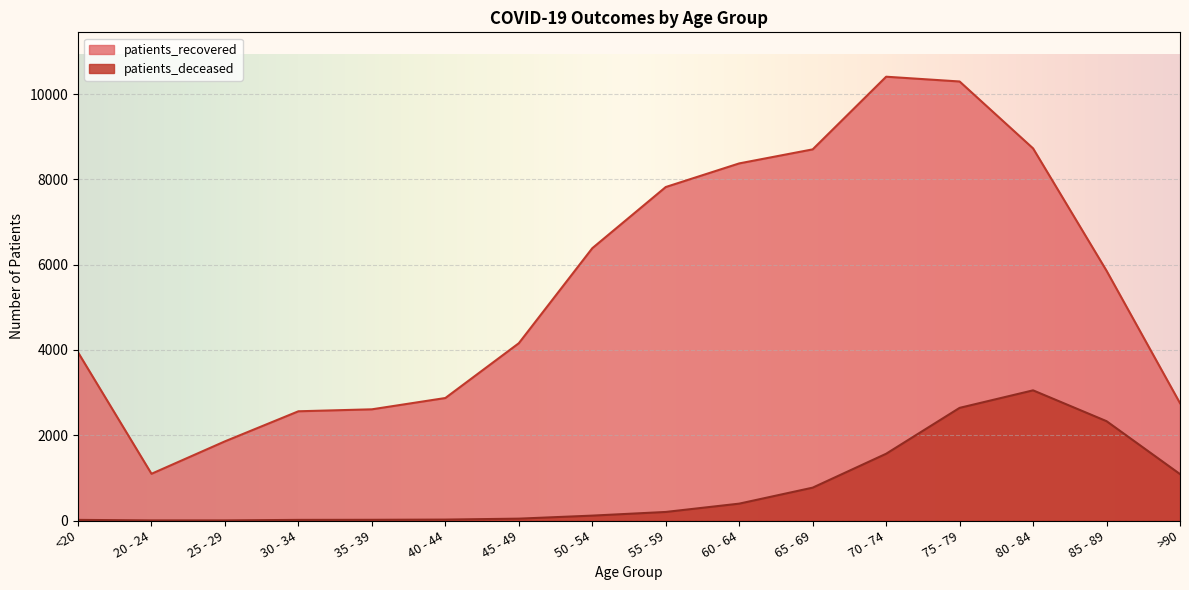

True or false: patients_recovered and patients_deceased cross at least once.

False